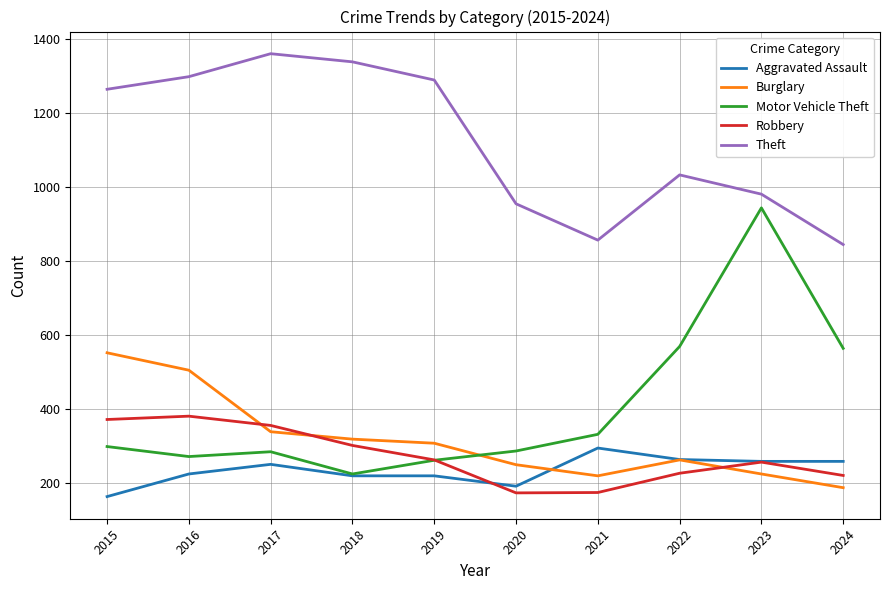

Rank the series by their maximum value, from highest to lowest.

Theft, Motor Vehicle Theft, Burglary, Robbery, Aggravated Assault